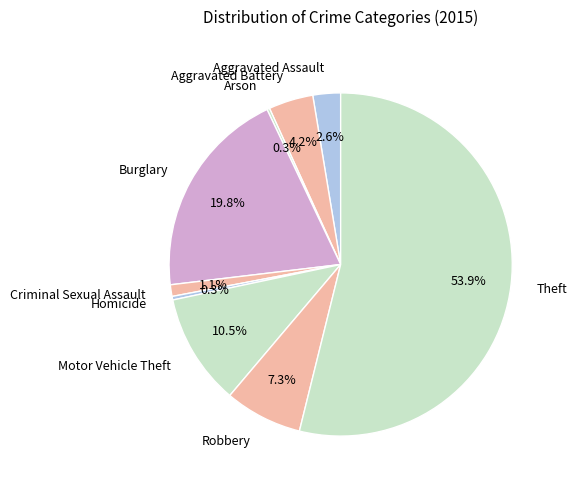

Which slice is the largest?

Theft